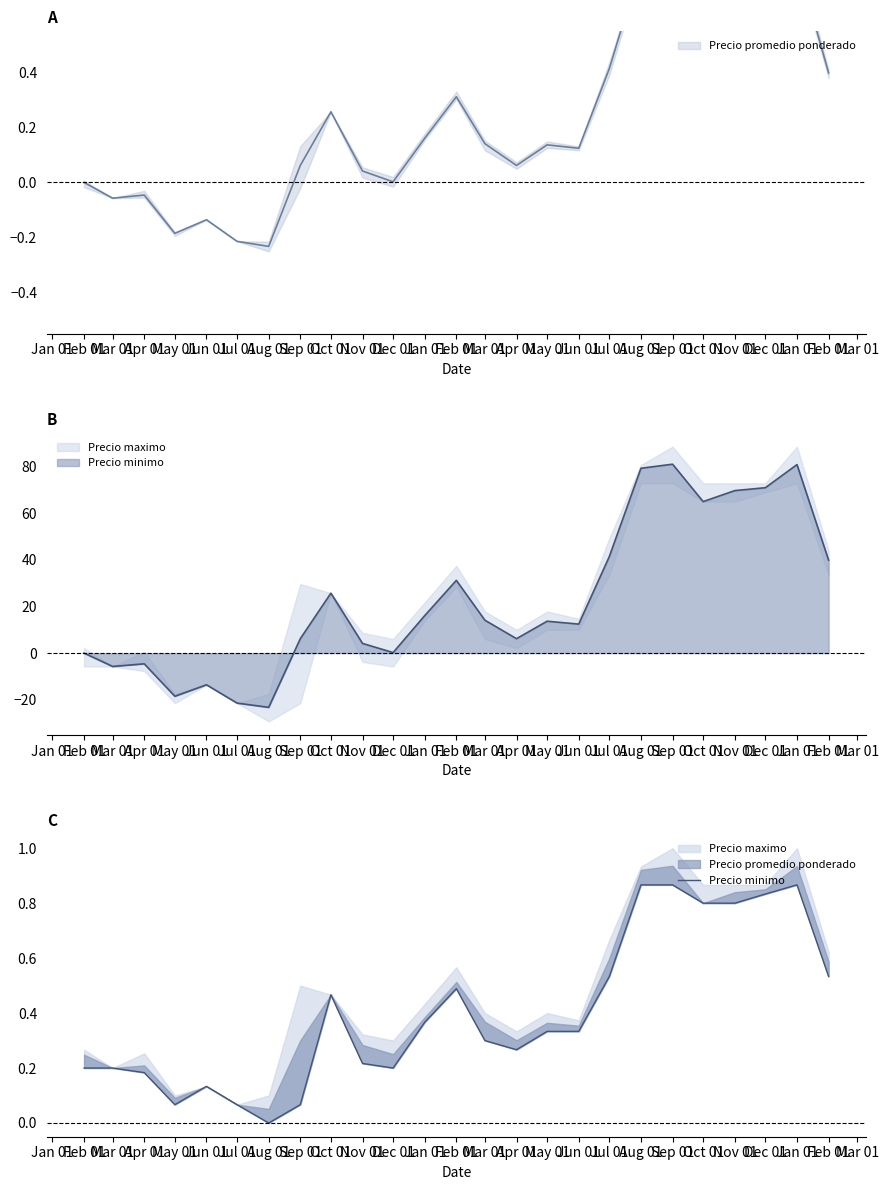

What value does the data have at May 01?

0.3